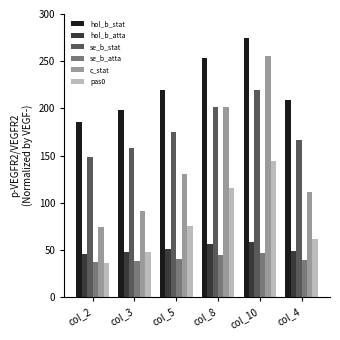

What is the difference between the maximum and minimum values in the se_b_atta series?

10